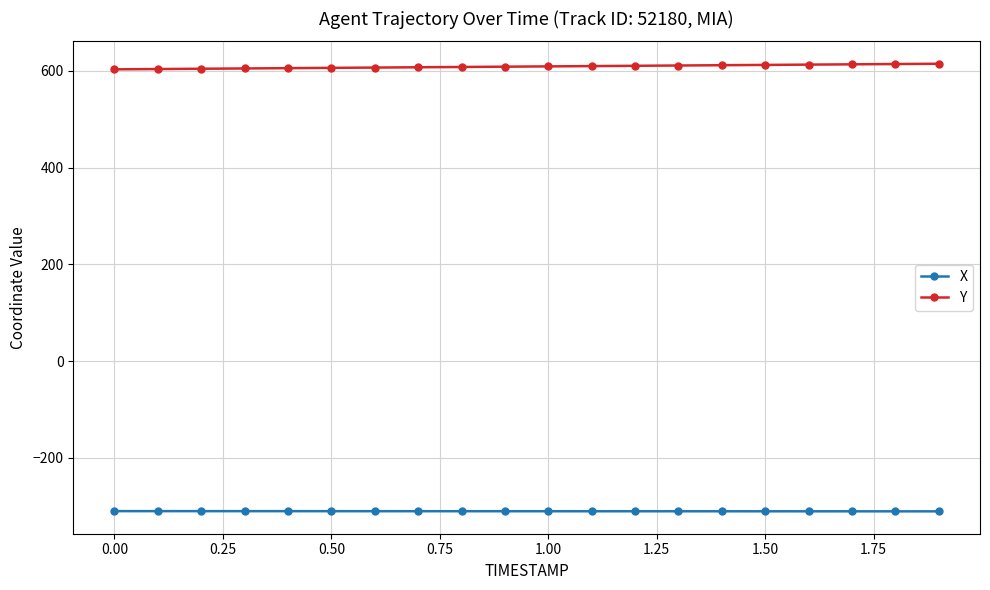

What is the average value of the Y series?

608.7